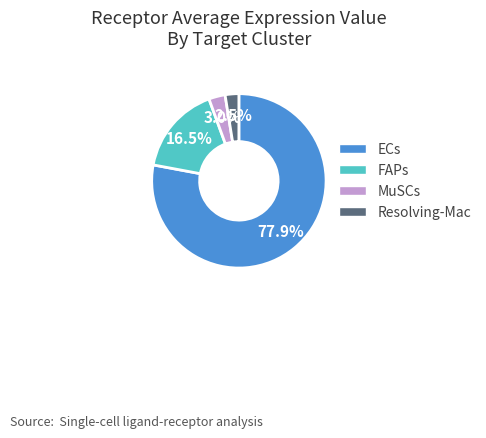

True or false: ECs accounts for 78% of the total.

True